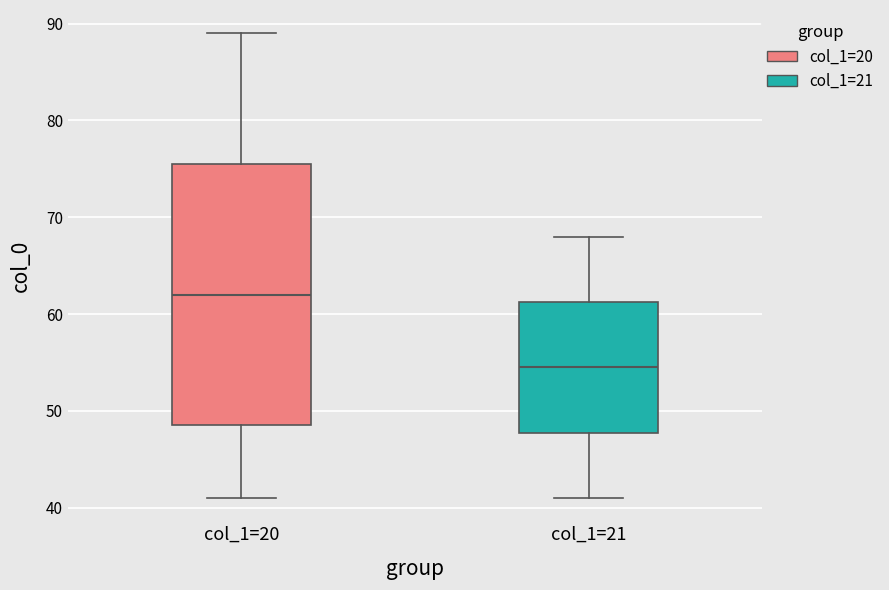

Reading left to right, transcribe this box plot: for each box, give where its median line is, the range the box spans, and where its two whiskers end, as read against the y-axis. The values are not printed on the chart, so give them approximately, as read against the axis.

col_1=20: median 62, box 49 to 76, whiskers 41 to 89
col_1=21: median 55, box 48 to 61, whiskers 41 to 68